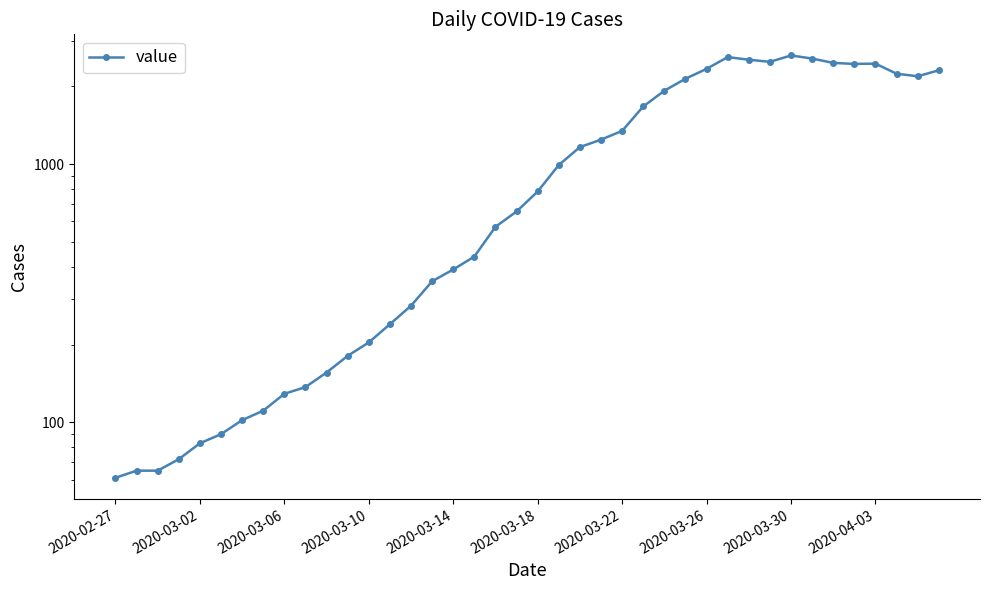

Approximately how many times larger is the value at 24 compared to 33?

0.5